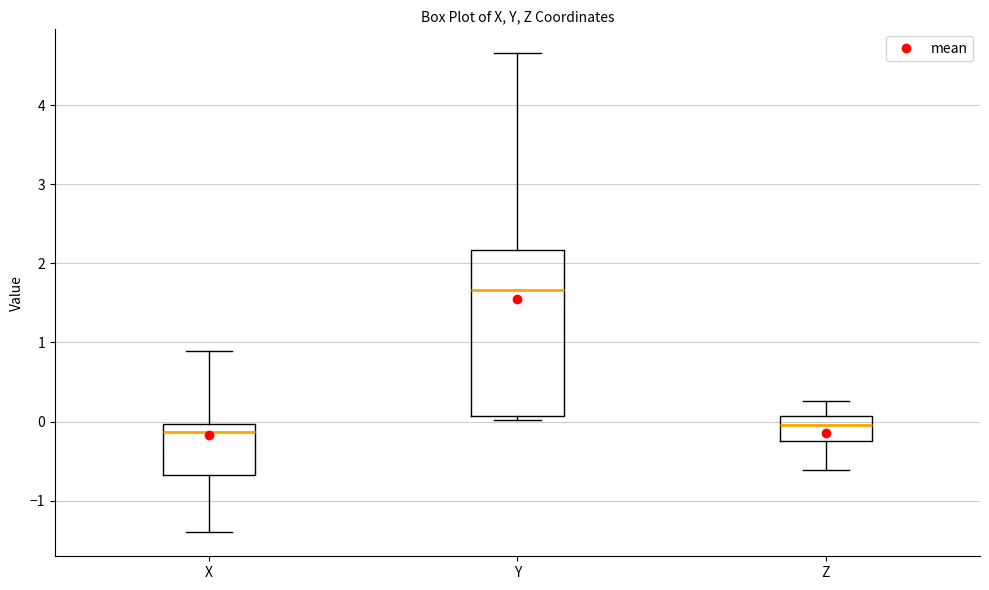

Where is the upper edge of the box for X on the y-axis? The values are not printed on the chart, so give them approximately, as read against the axis.

0.0